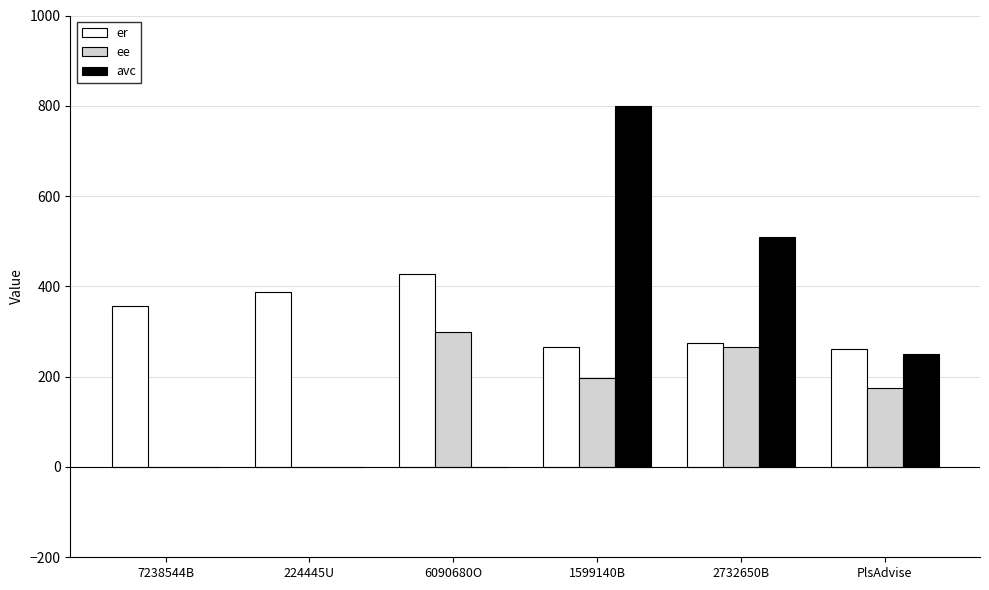

What is the sum of the er values at 6090680O and 7238544B?

782.6